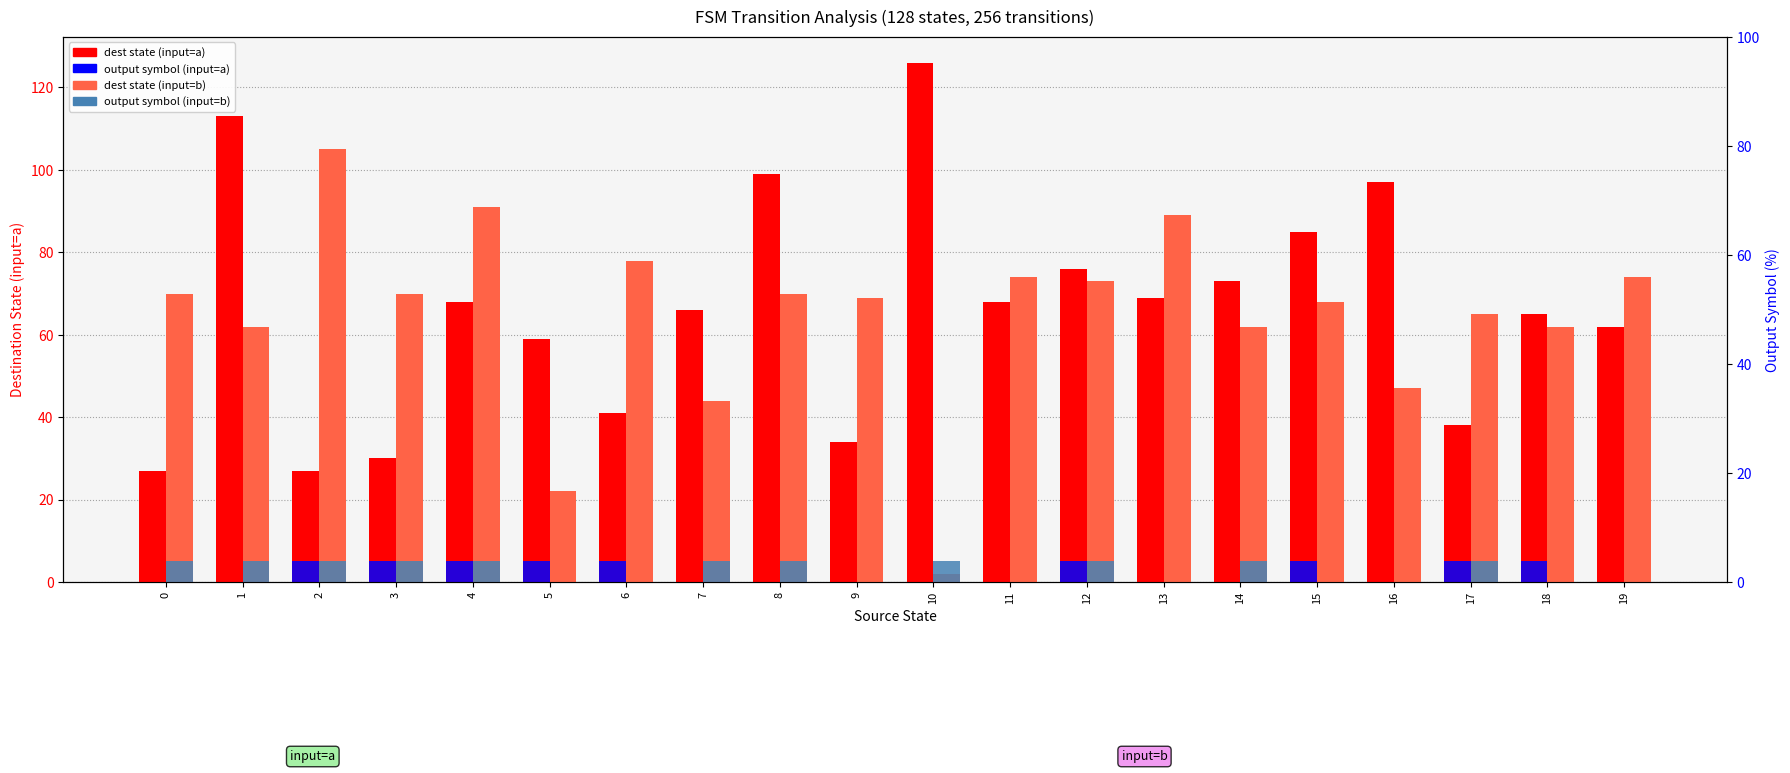

Between 6 and 12, which is larger?

12